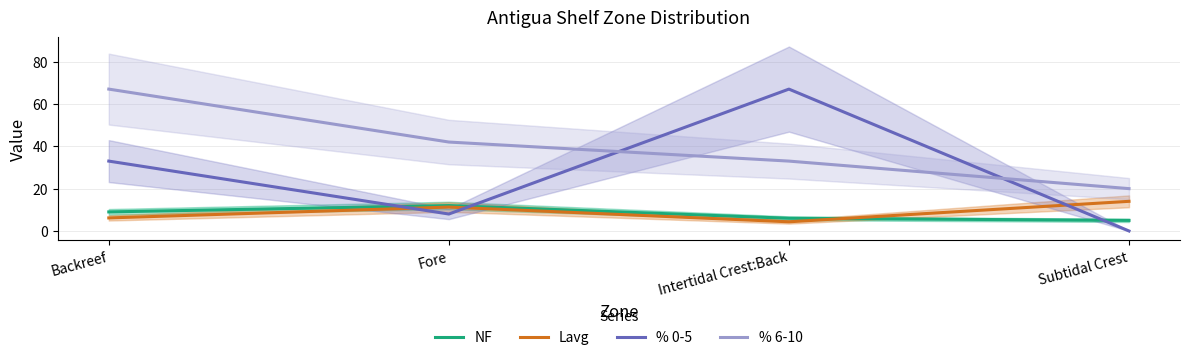

Where does the % 6-10 series first go above 42?

Backreef